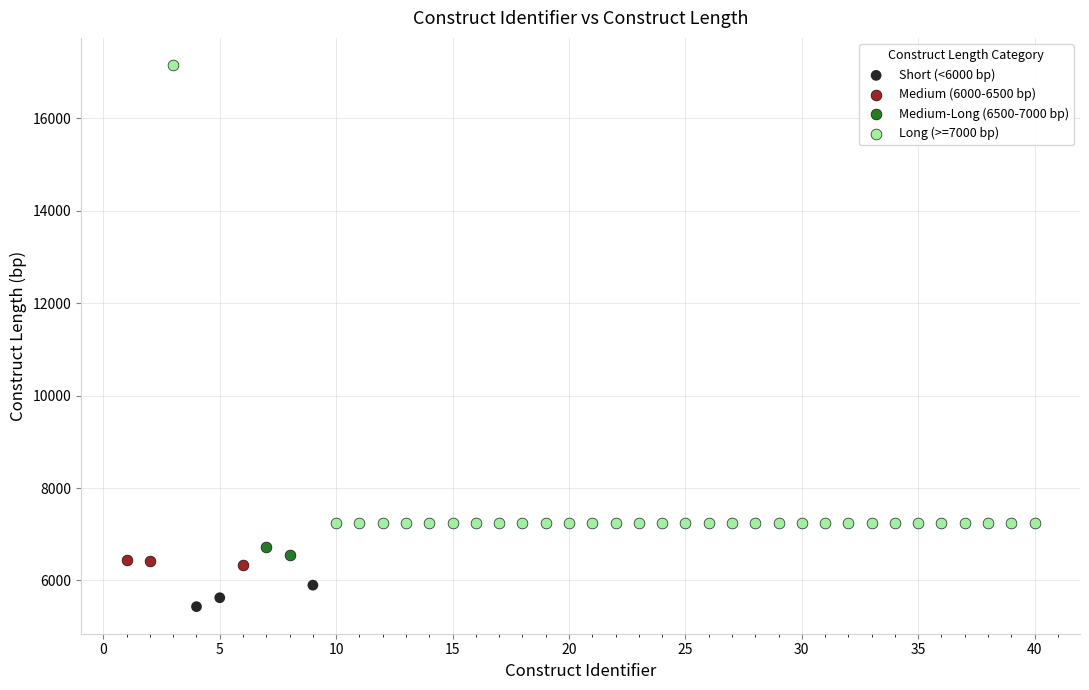

Which series reaches the minimum Y coordinate?

Short (<6000 bp)